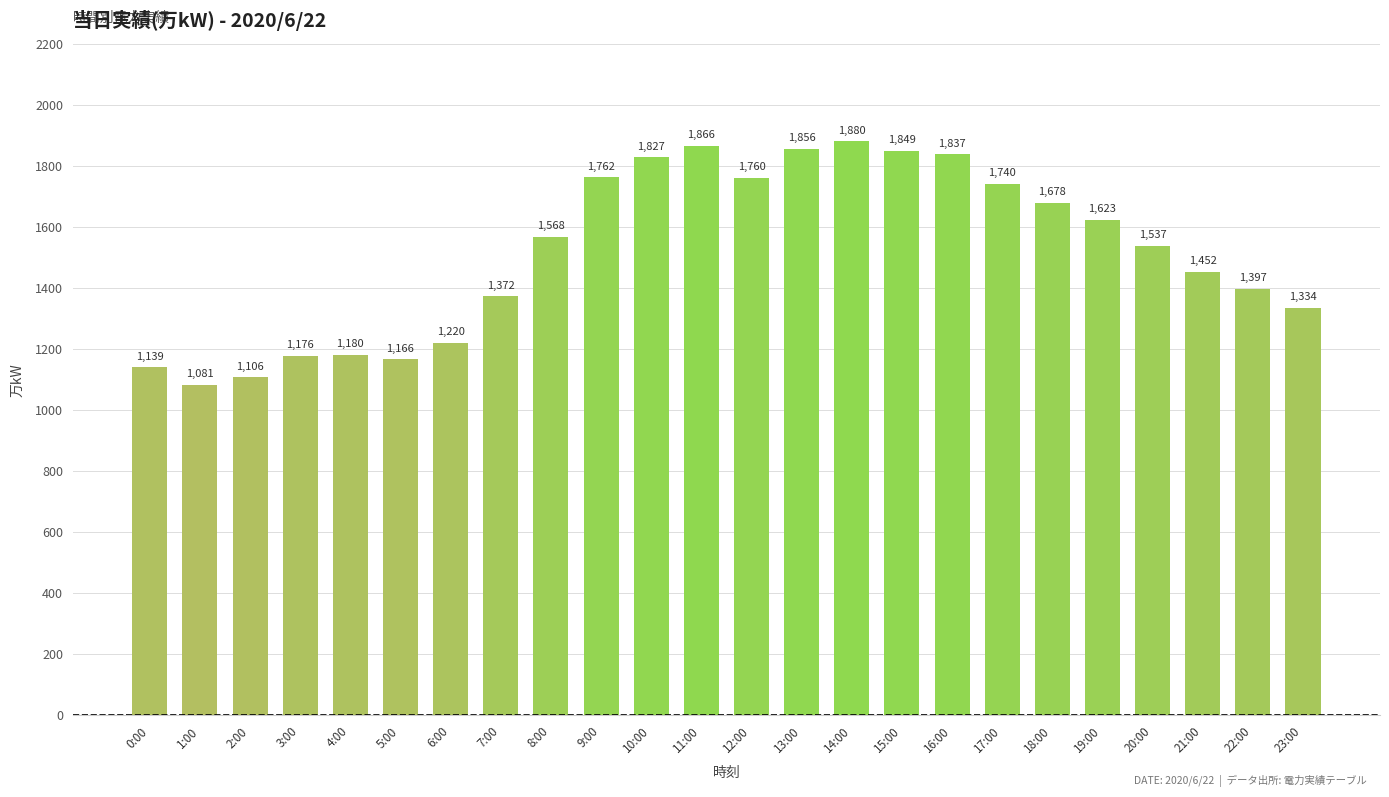

Rank the categories by value from lowest to highest.

1:00, 2:00, 0:00, 5:00, 3:00, 4:00, 6:00, 23:00, 7:00, 22:00, 21:00, 20:00, 8:00, 19:00, 18:00, 17:00, 12:00, 9:00, 10:00, 16:00, 15:00, 13:00, 11:00, 14:00